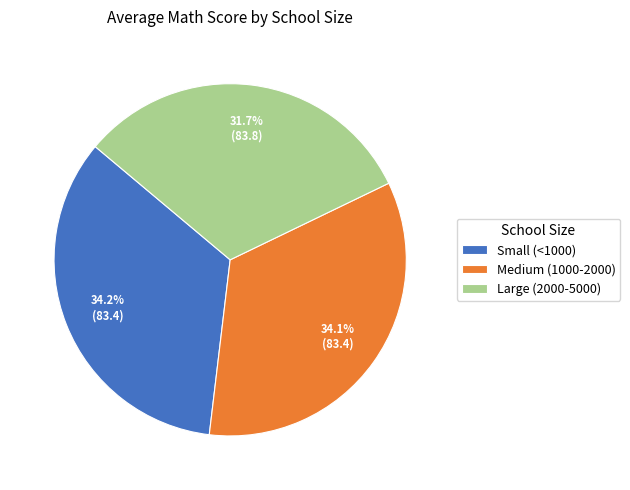

Is Small (<1000) the majority of the pie?

No